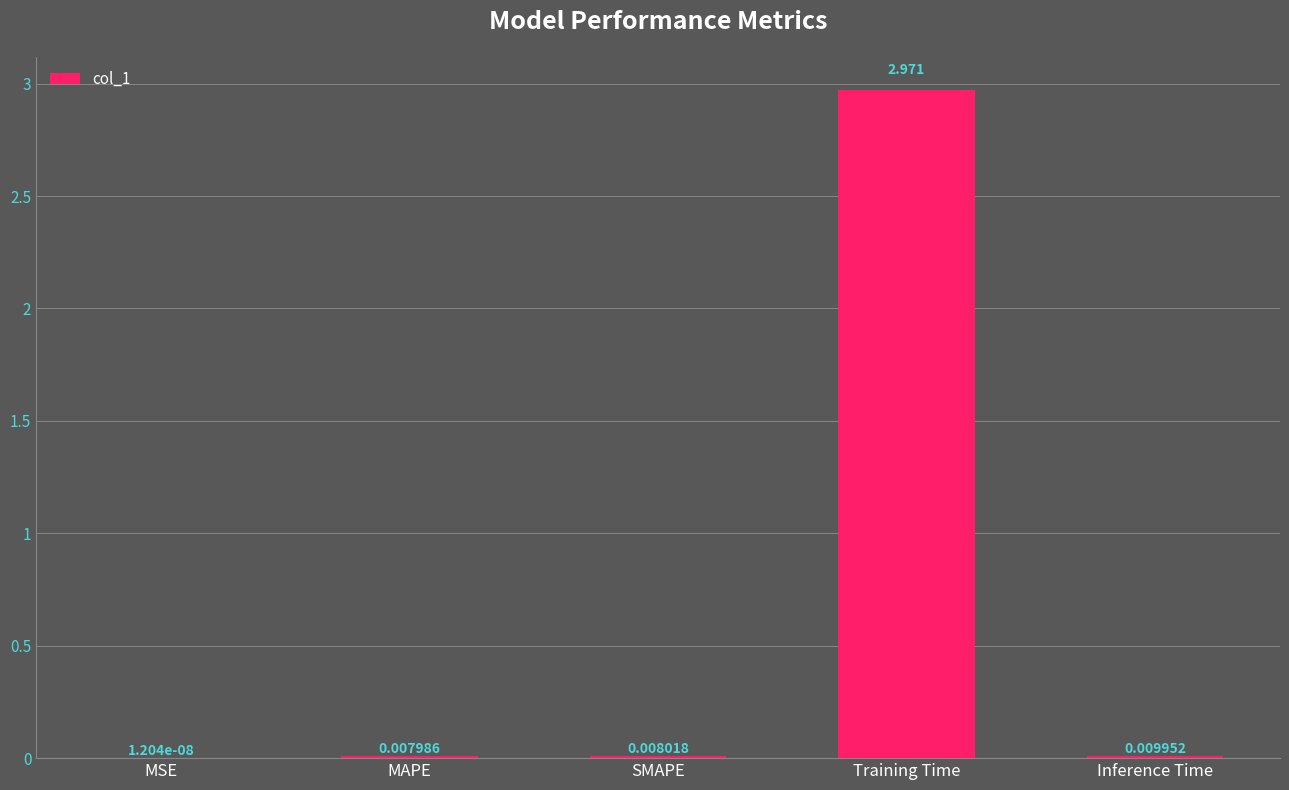

At which label is the value closest to 1?

Inference Time